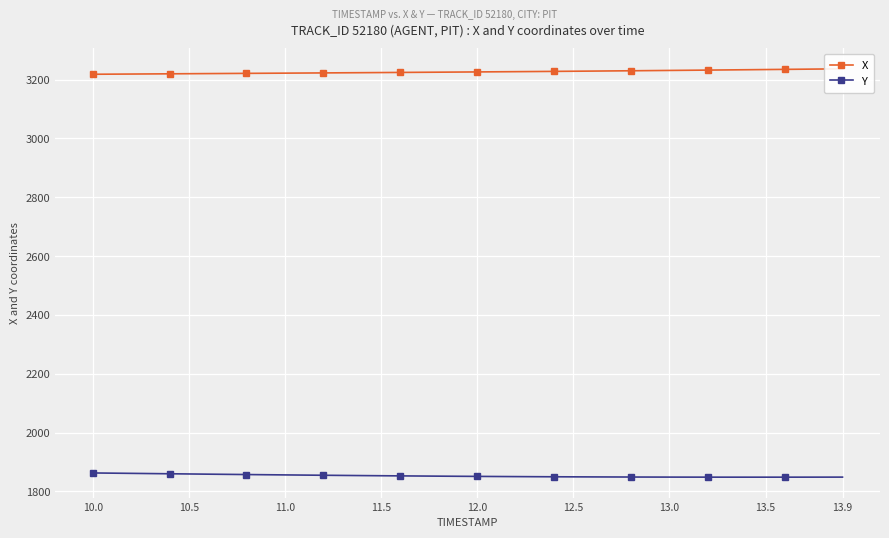

The value of Y at 13.0 is 1848.7. True or false?

True